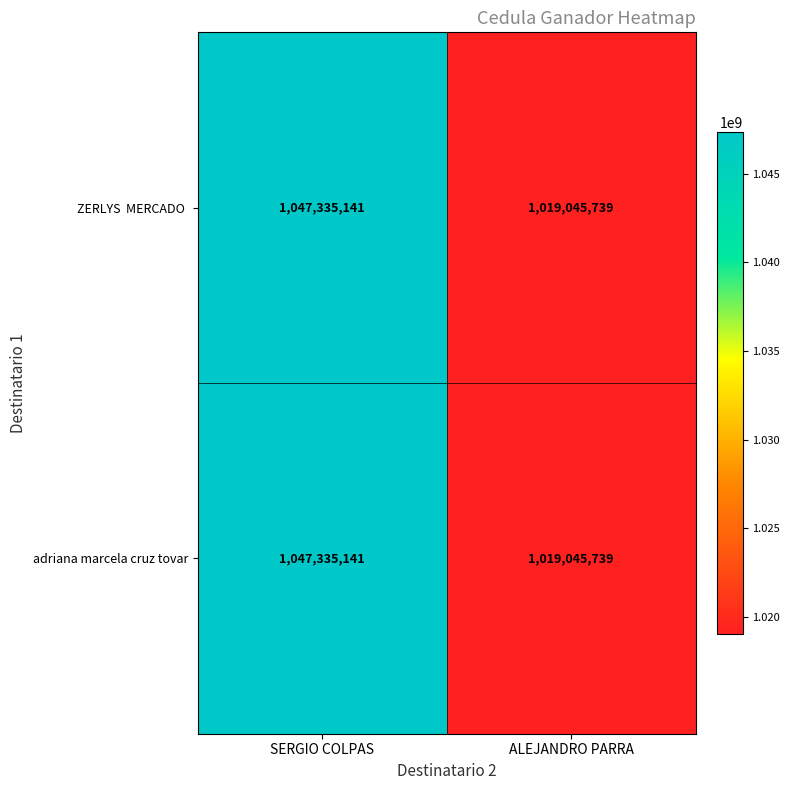

What is the sum of the adriana marcela cruz tovar values at ALEJANDRO PARRA and SERGIO COLPAS?

2066380880